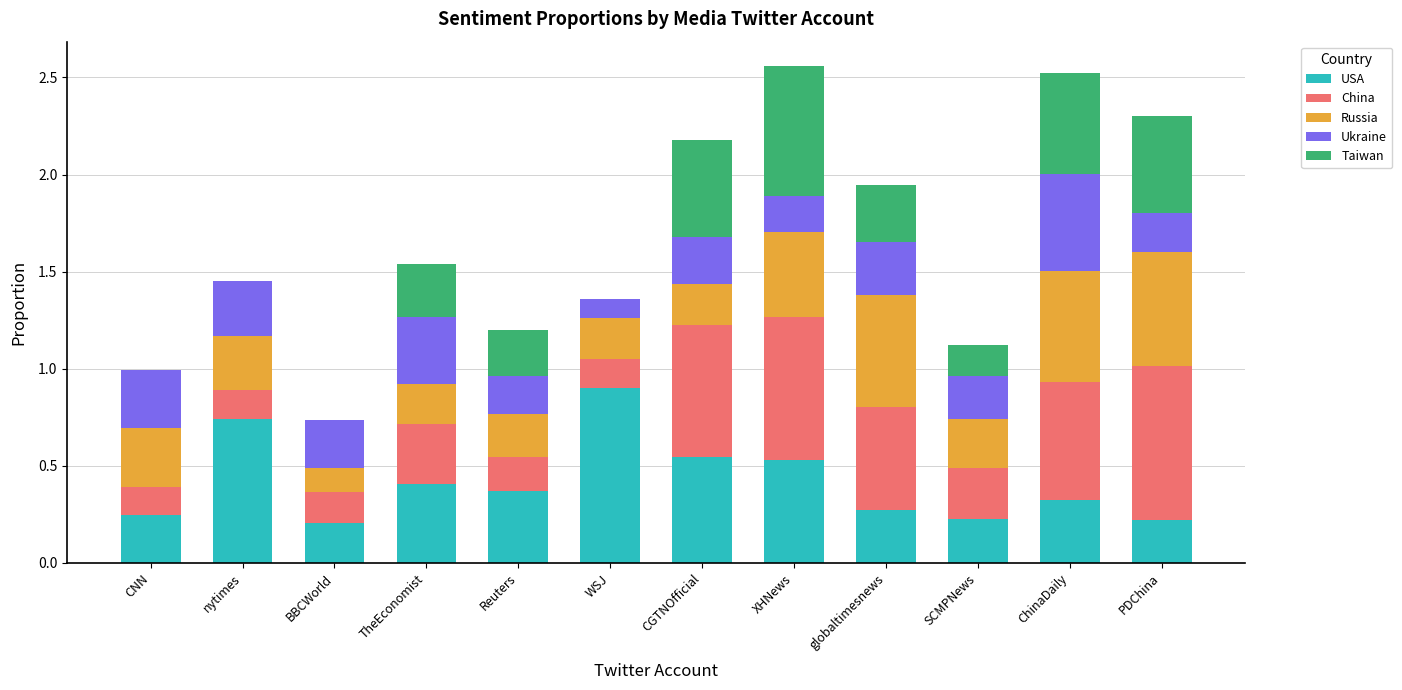

What is the maximum value for USA?

0.9